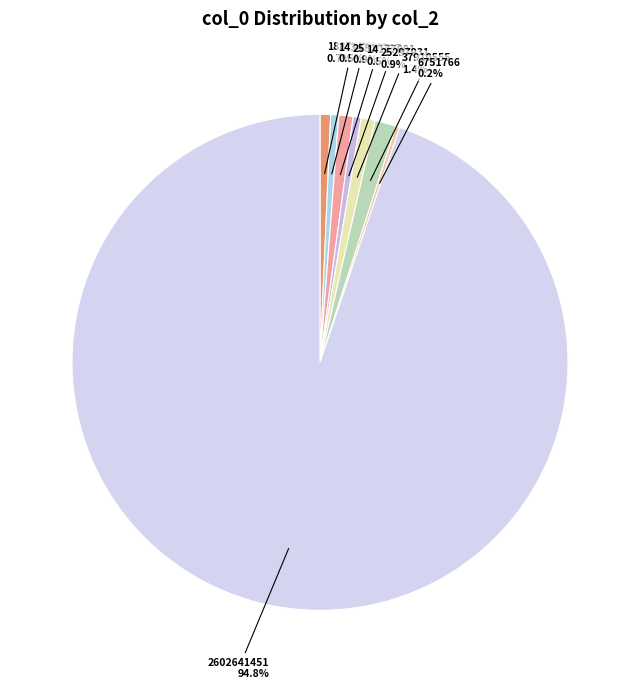

Which slice is the largest?

2602641451